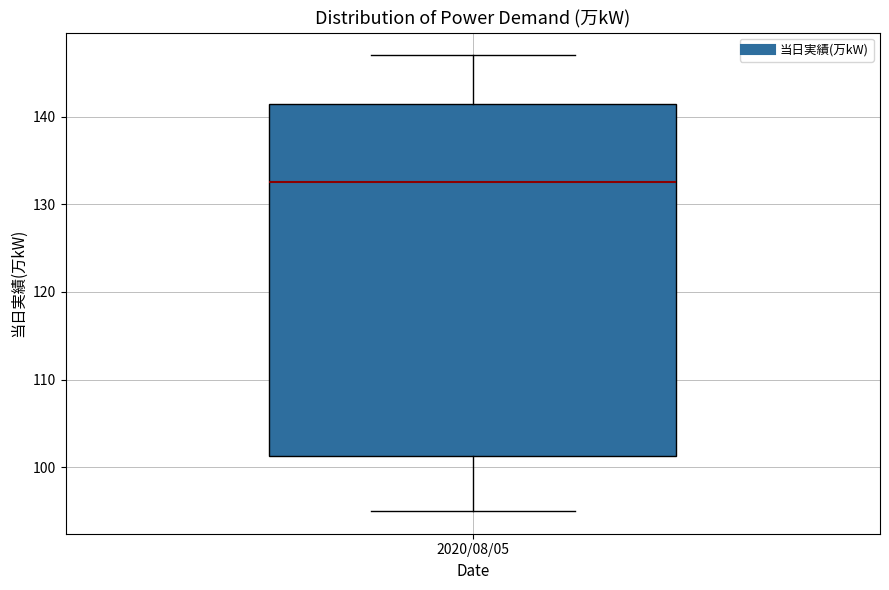

Transcribe this box plot: give where the median line is, the range the box spans, and where the two whiskers end, as read against the y-axis. The values are not printed on the chart, so give them approximately, as read against the axis.

median 133, box 101 to 142, whiskers 95 to 147